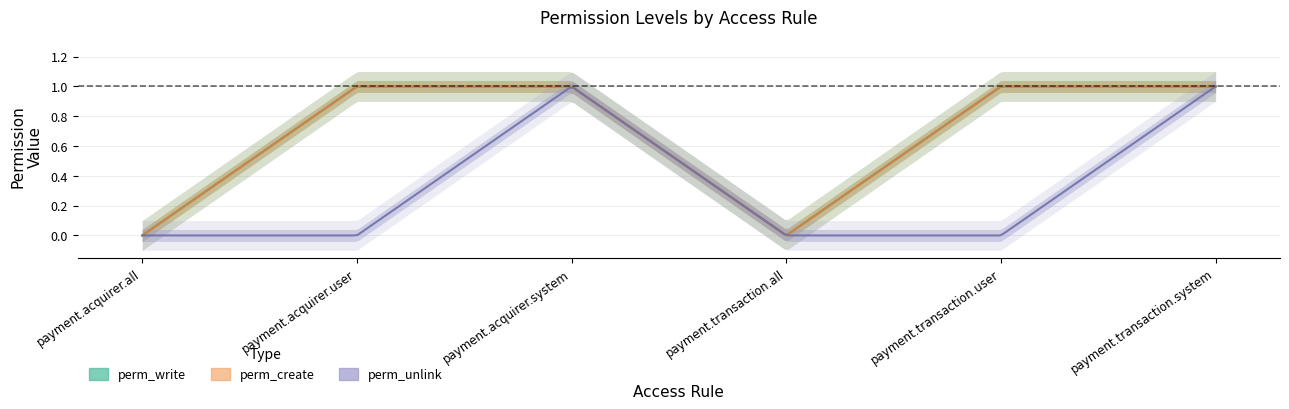

List the labels in order of perm_create value, largest first.

payment.acquirer.user, payment.acquirer.system, payment.transaction.user, payment.transaction.system, payment.acquirer.all, payment.transaction.all